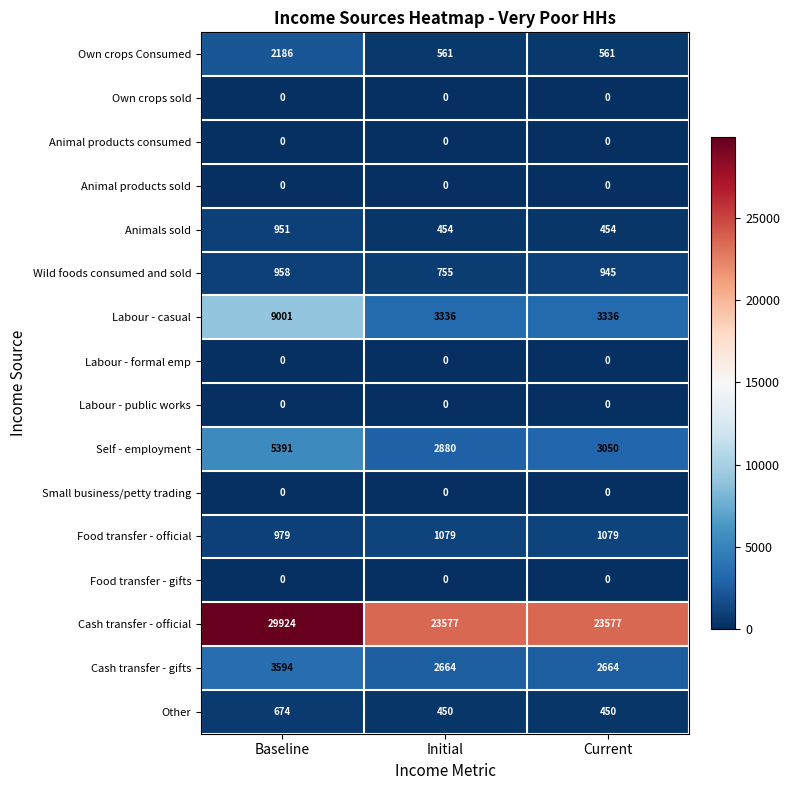

At how many categories does at least one series exceed 4106?

3